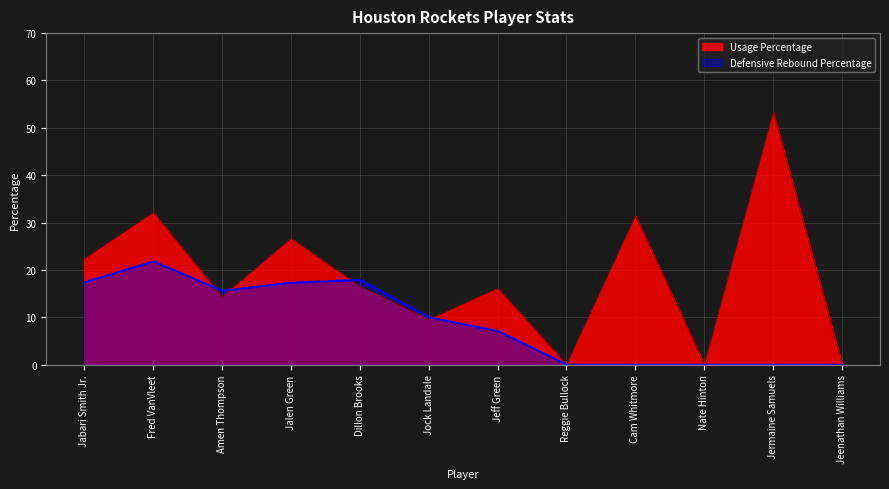

Rank the series by their average value, from highest to lowest.

Usage Percentage, Defensive Rebound Percentage